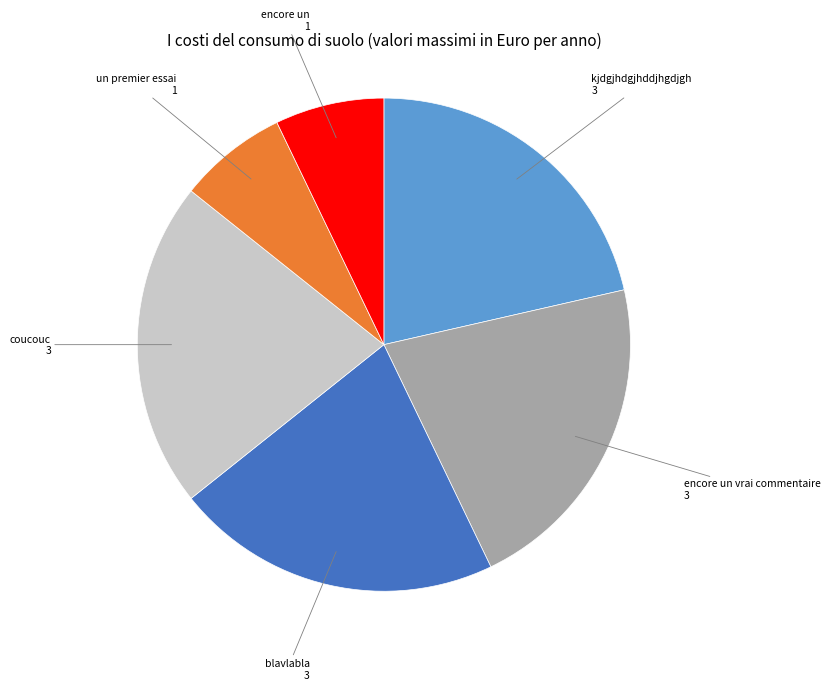

Does any single category account for the majority?

No